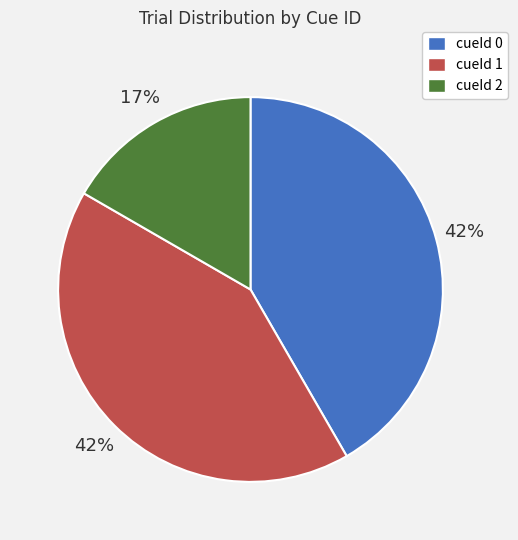

The cueId 1 slice represents 23% of the pie. True or false?

False